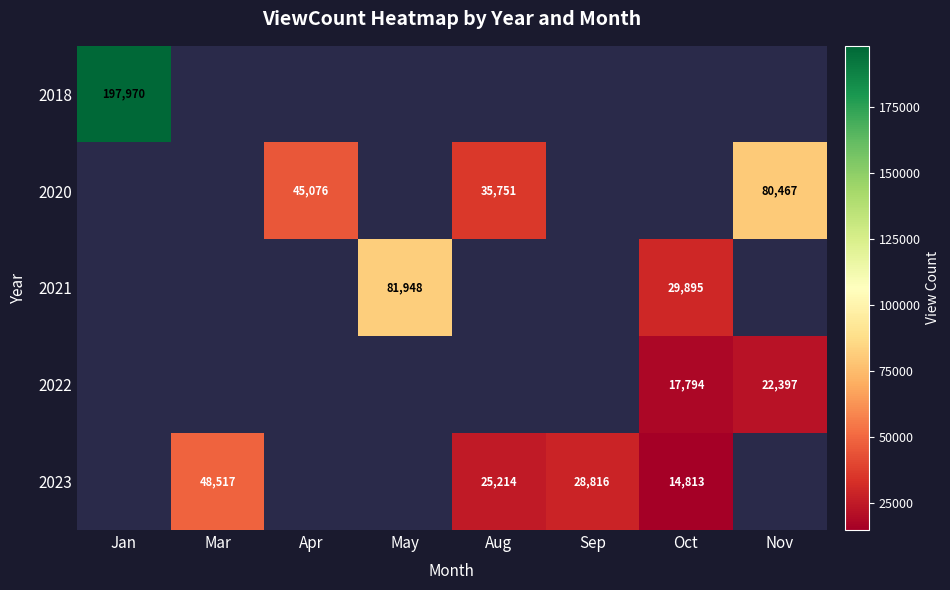

Is it true that 2018 equals 197970 at Jan?

True